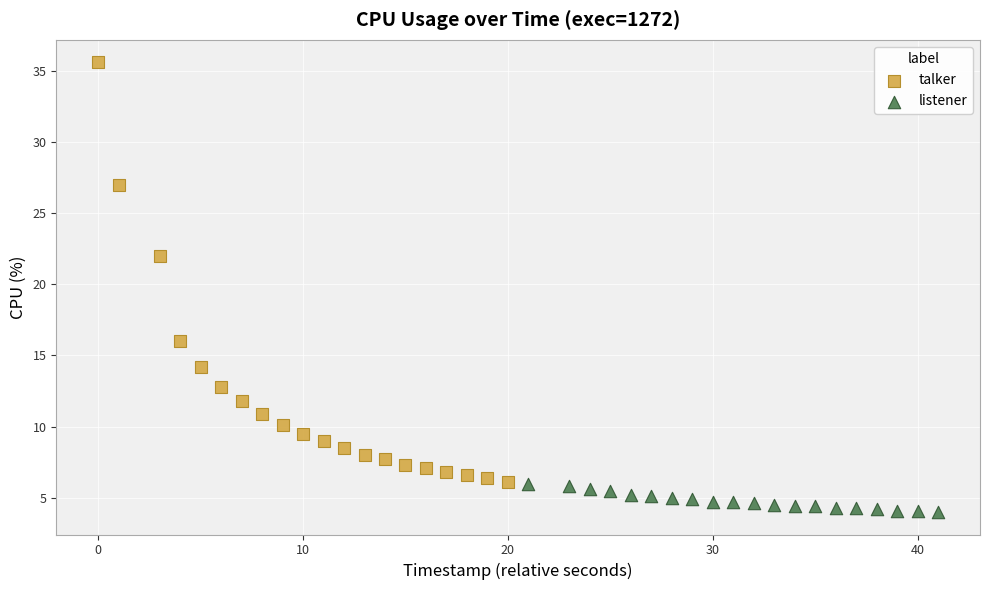

Which series reaches the maximum Y coordinate?

talker